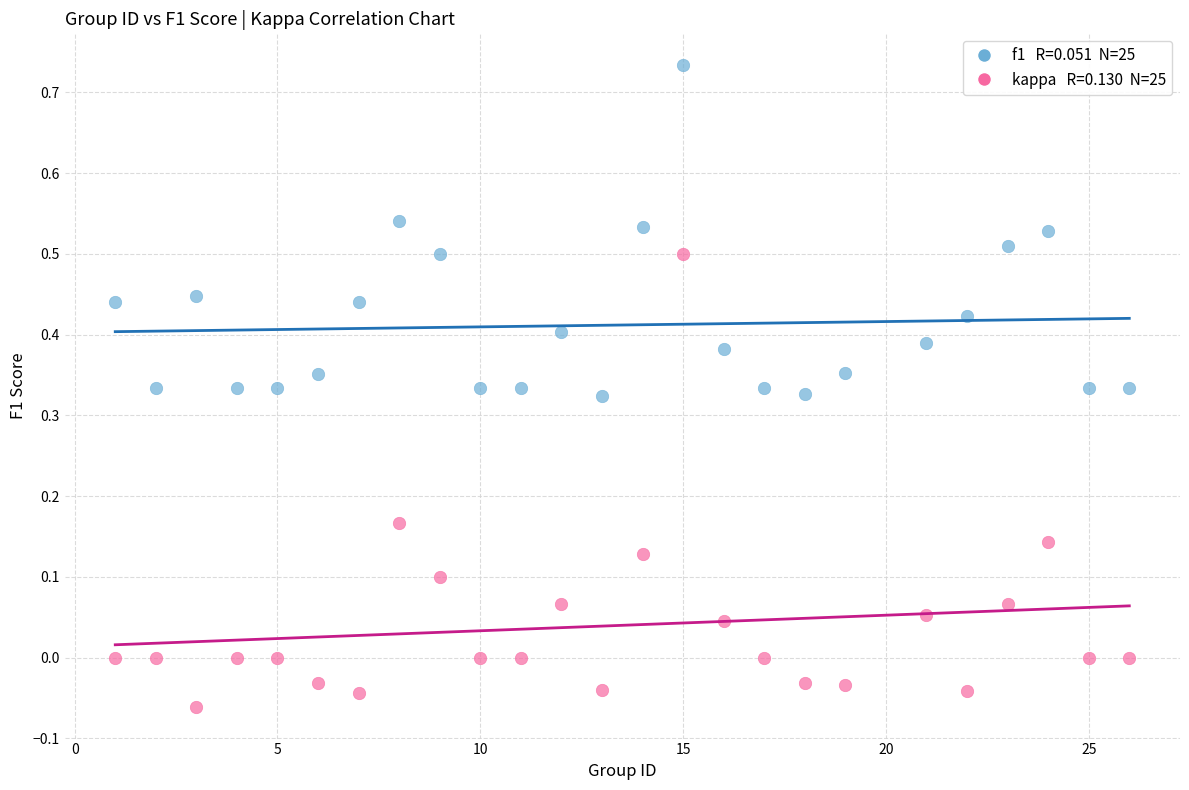

Across all data points, what is the range of Y values (max minus min)?

0.8